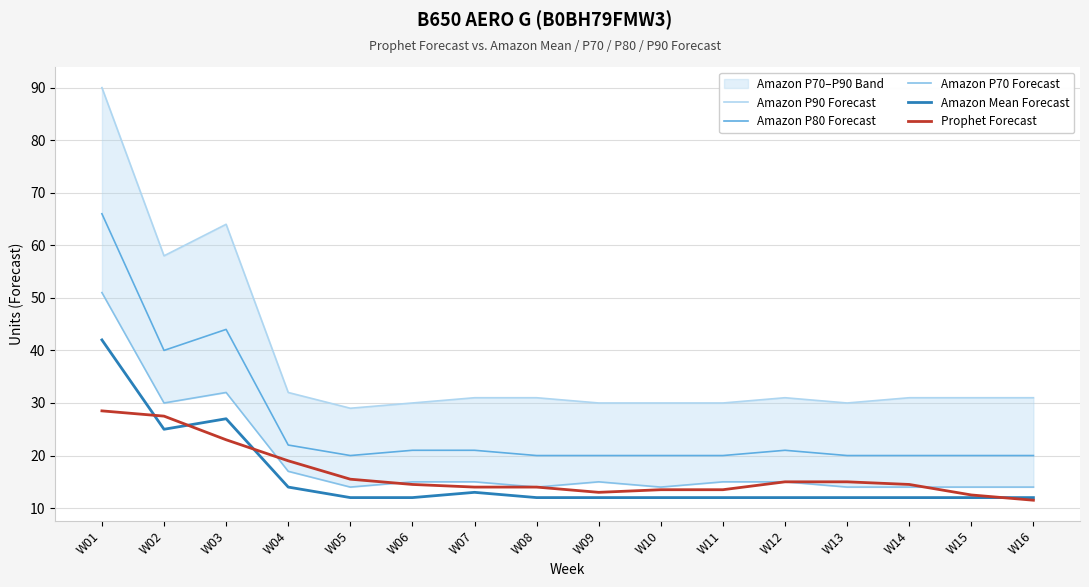

Between W14 and W08, which is larger?

W14